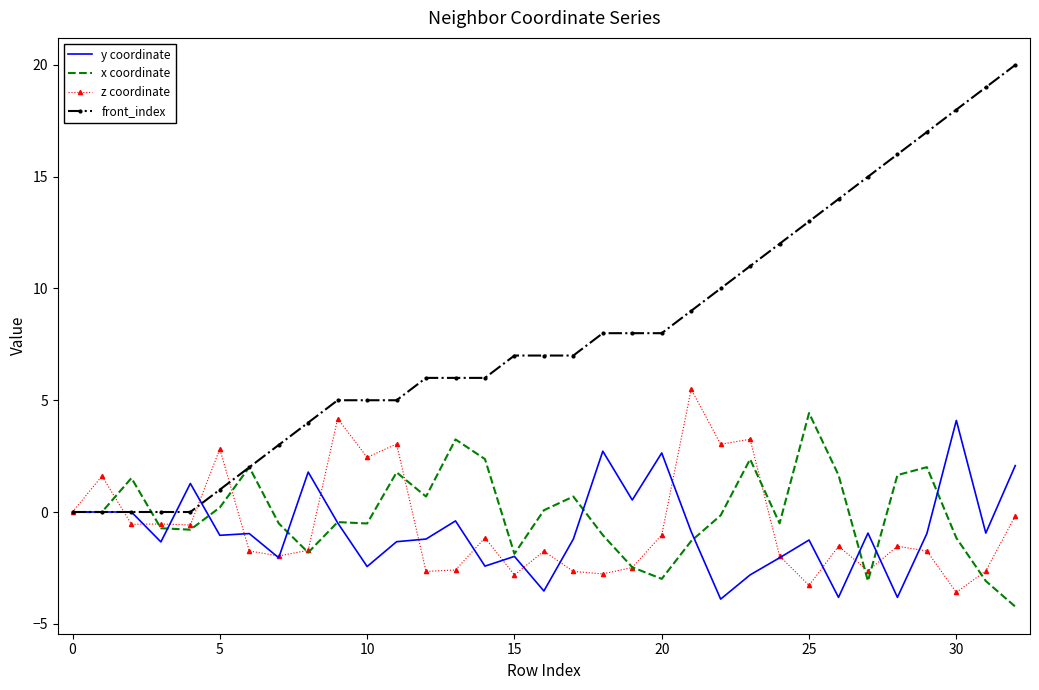

Which series has the largest total across all categories?

front_index